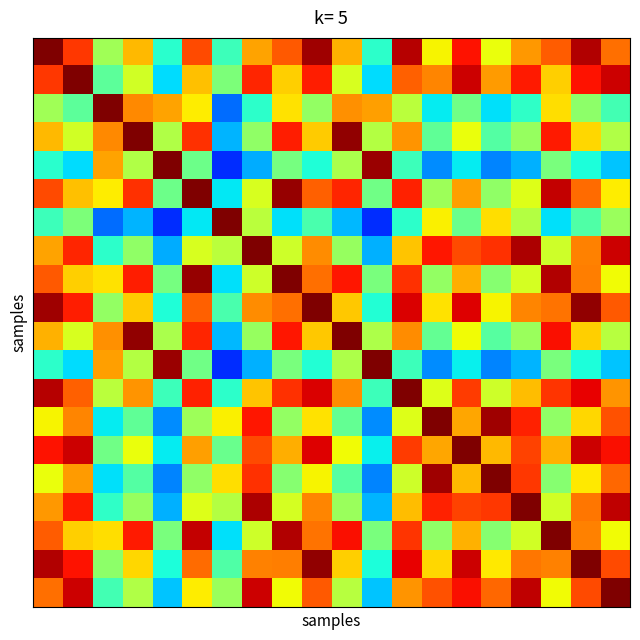

At which category is the sum across all series the highest?

9